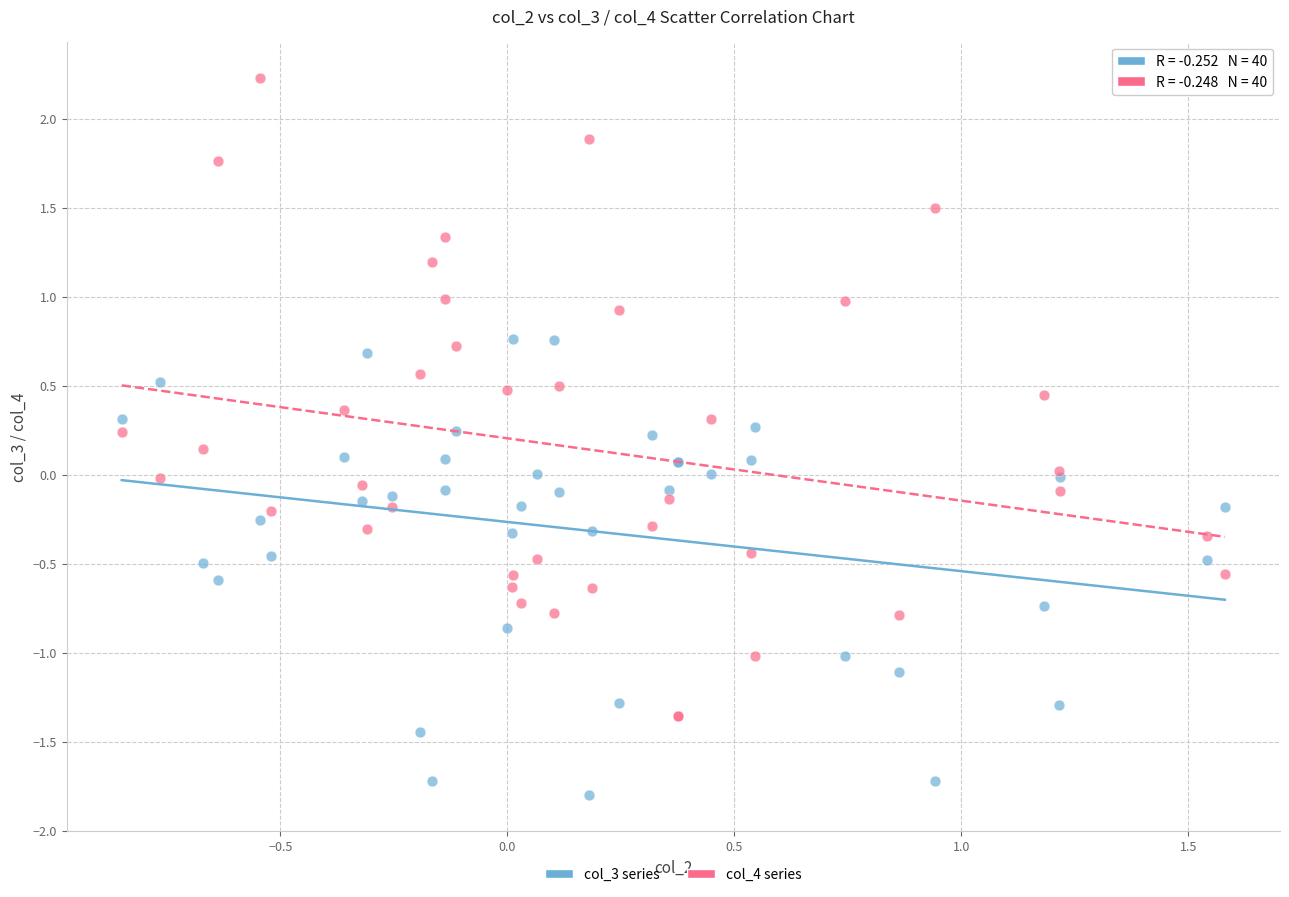

Which series has the largest Y range (max minus min)?

col_4 series